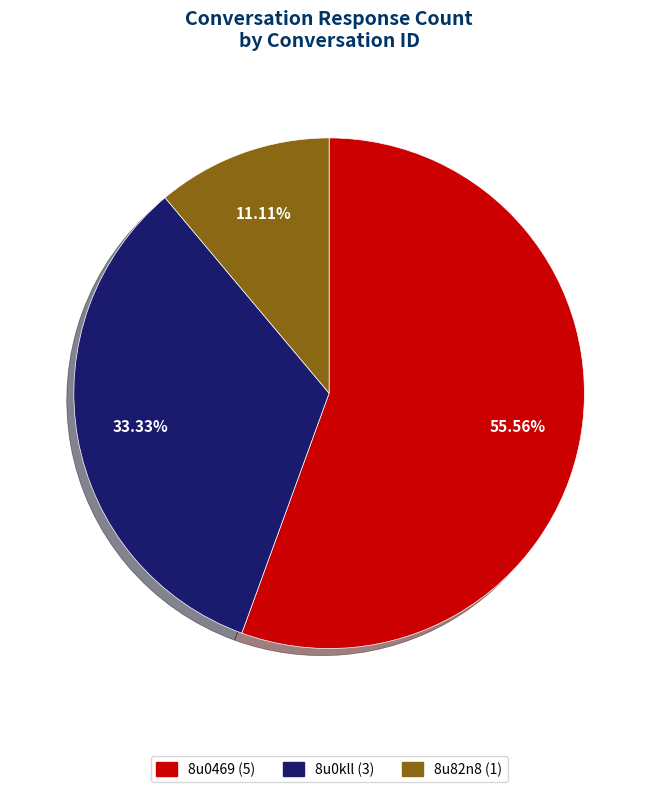

What is the largest slice in the pie chart?

8u0469